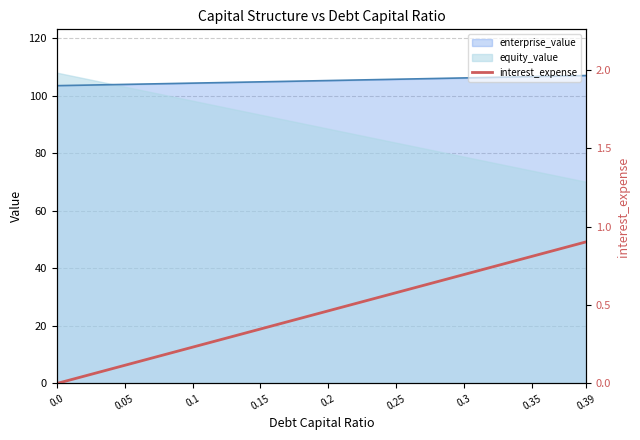

What is the label of the 5th point from the left?

0.2